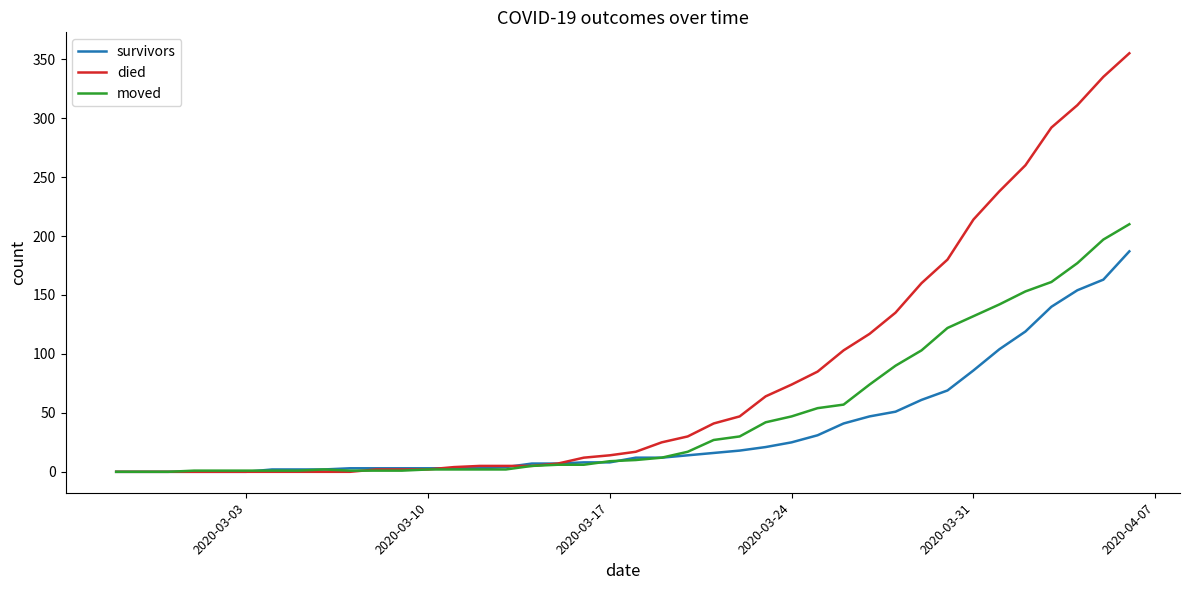

Which series has the largest total across all categories?

died